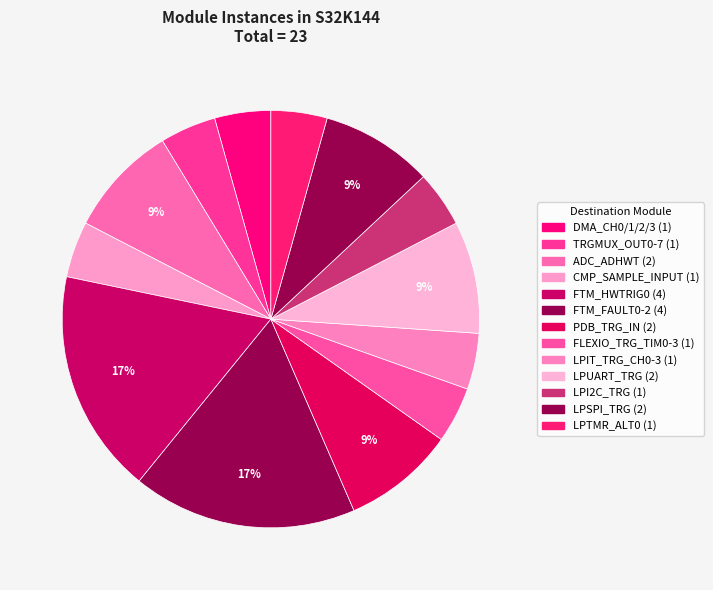

Is it true that ADC_ADHWT is 14% of the pie?

False